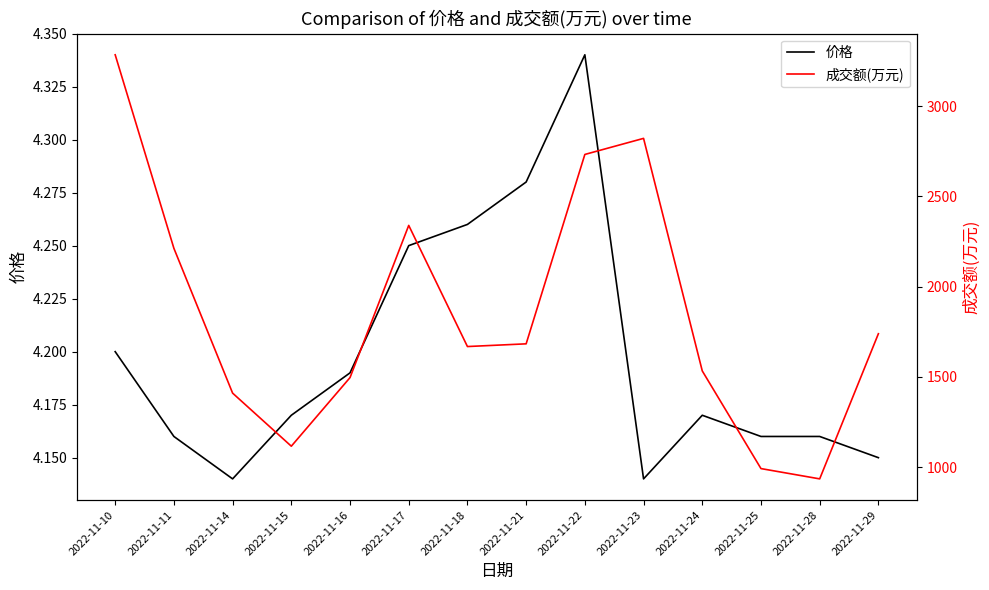

What is the value of the 成交额(万元) point at the 1st from the left?

3284.0